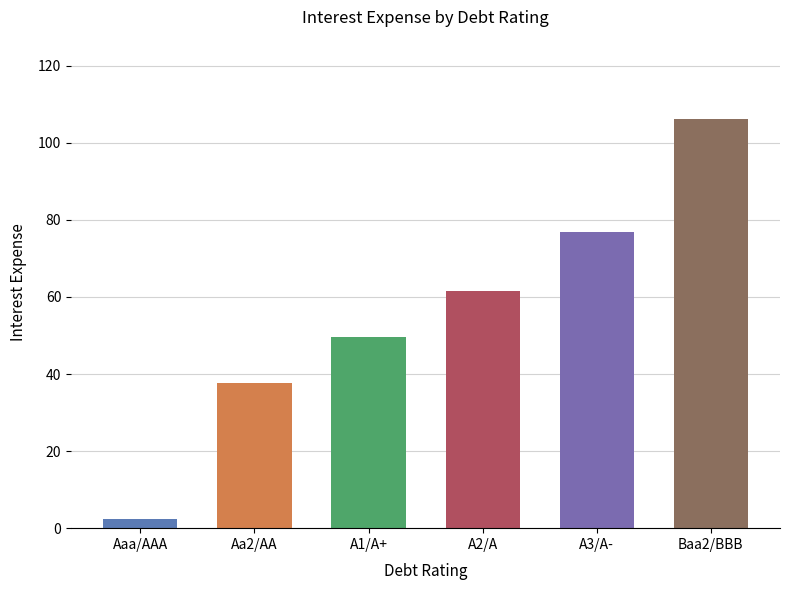

True or false: the data shows 76.9 at A3/A-.

True